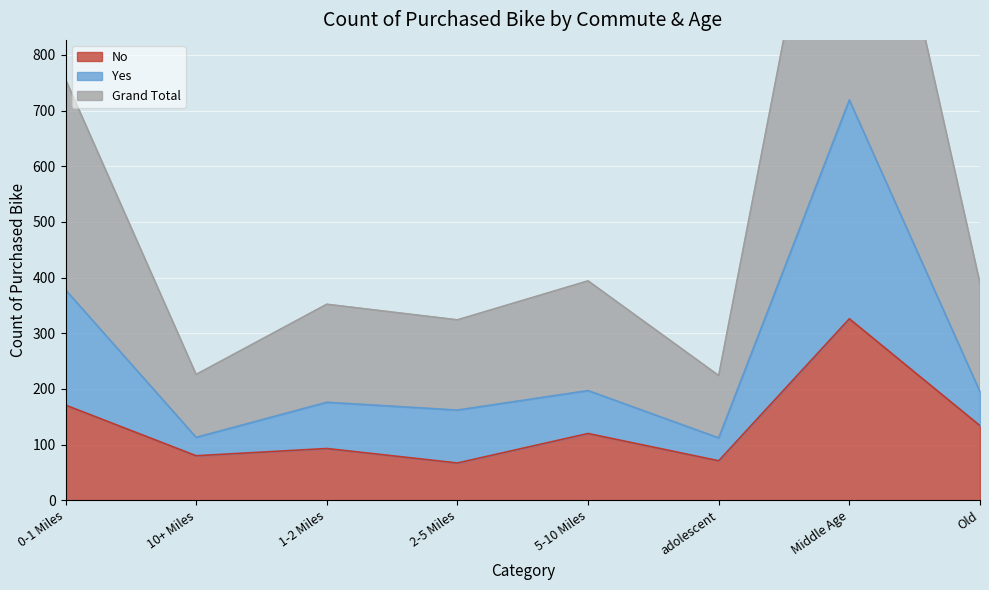

Is the value of No at Middle Age greater than the value of Yes at adolescent?

Yes